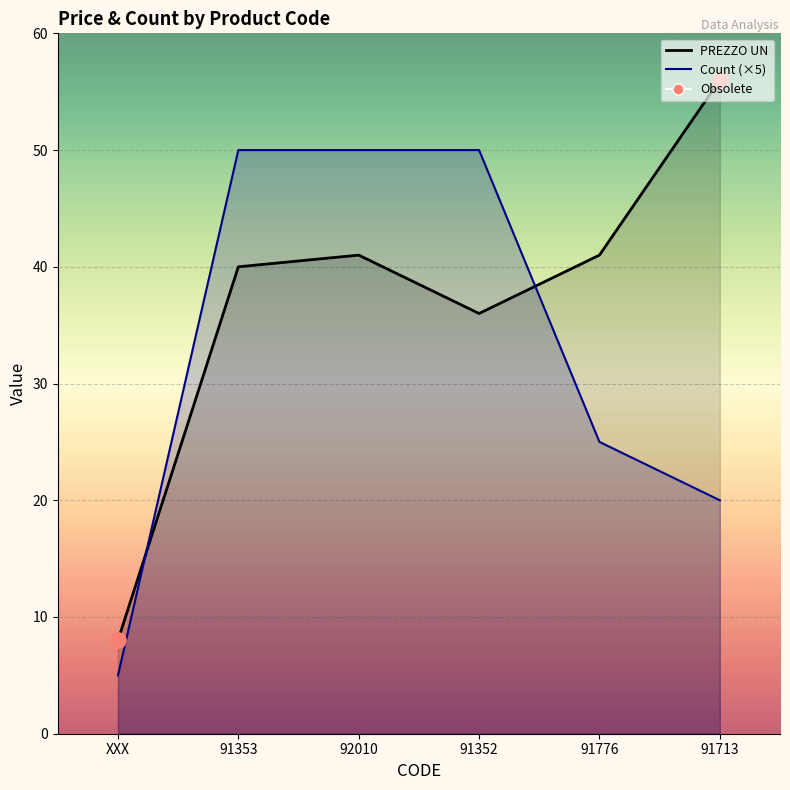

Which series contains the highest Y value?

PREZZO UN